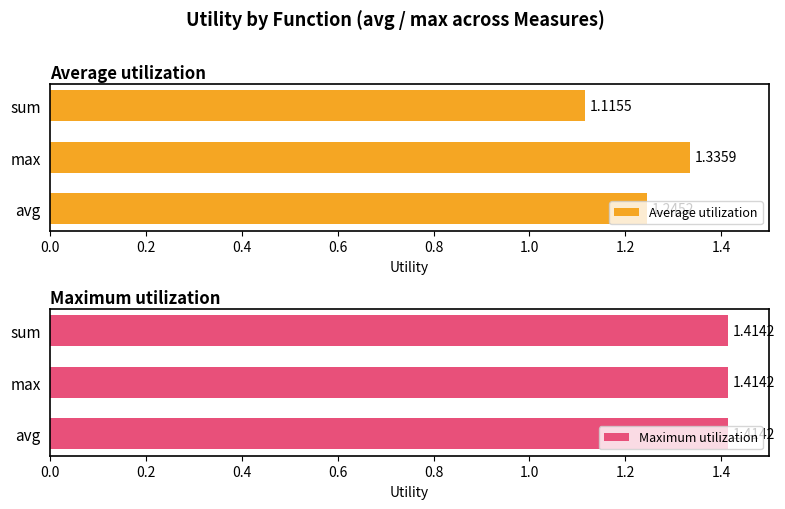

Rank the categories by Average utilization value from highest to lowest.

max, avg, sum